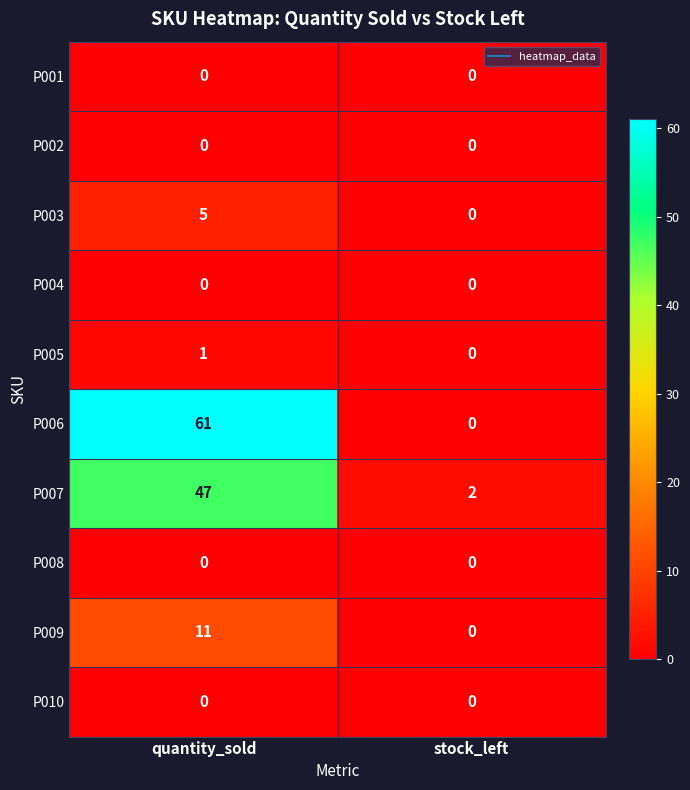

What is the total value across all series at quantity_sold?

125